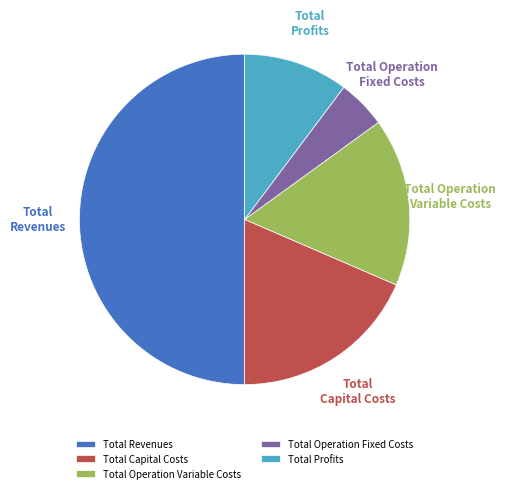

How many slices are in this pie chart?

5